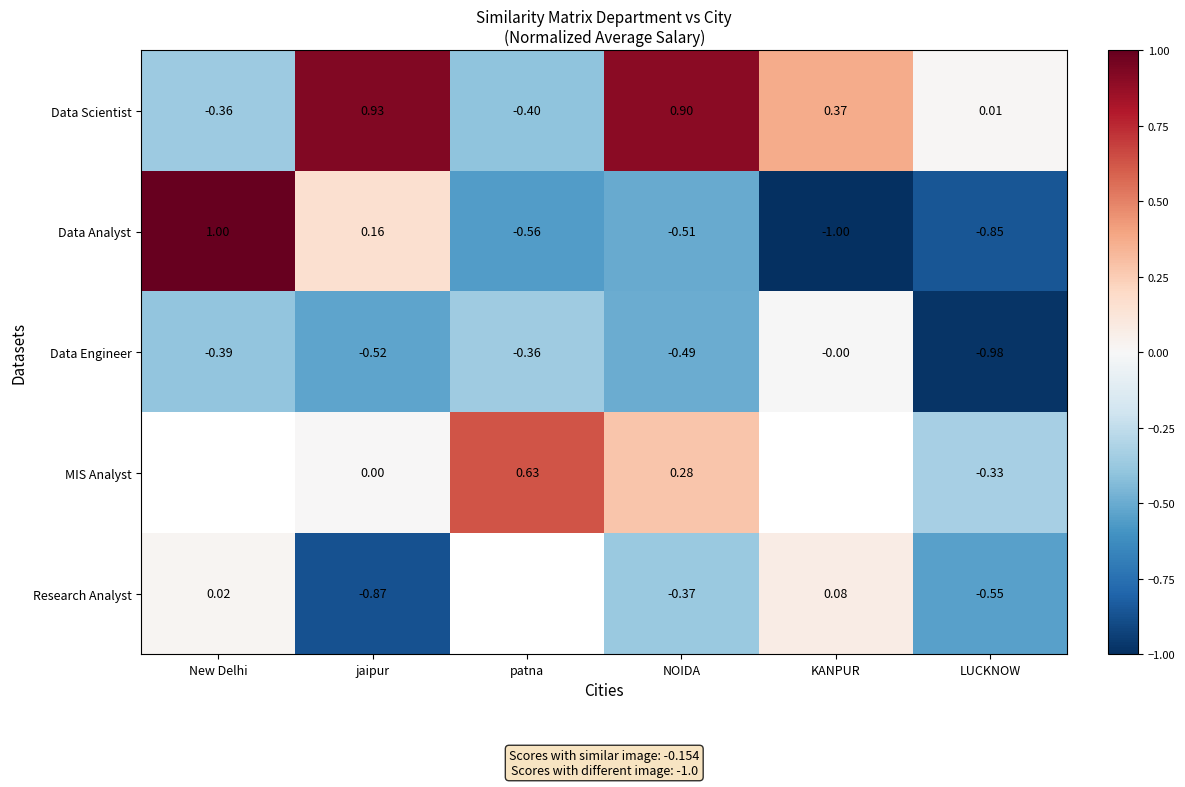

Is it true that Data Engineer equals -0.1 at jaipur?

False